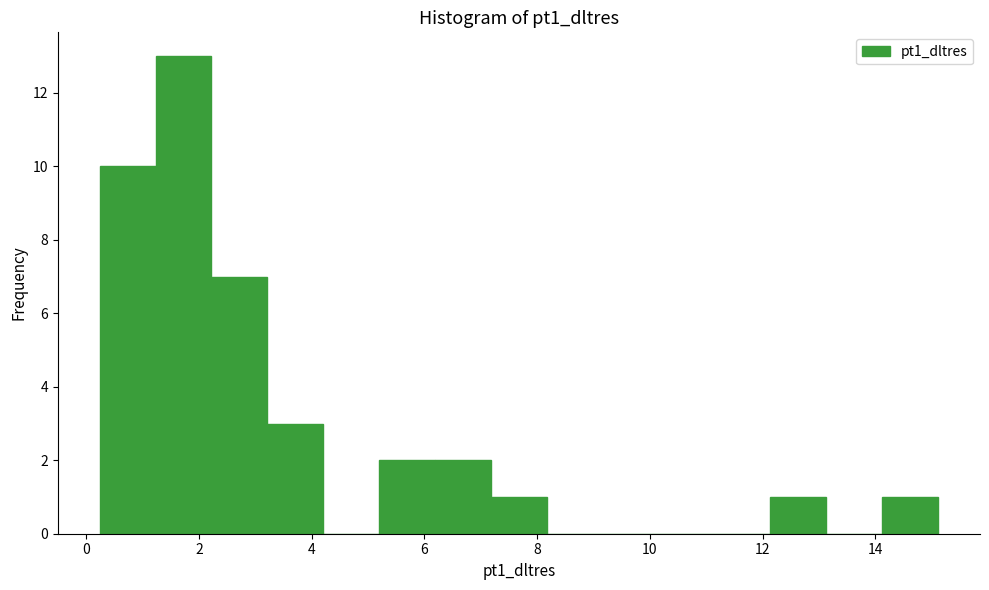

What is the height of the bar covering 12.2 to 13.2 on the x-axis? Neither the bar edges nor the heights are printed on the chart, so give them approximately, as read against the axes.

1